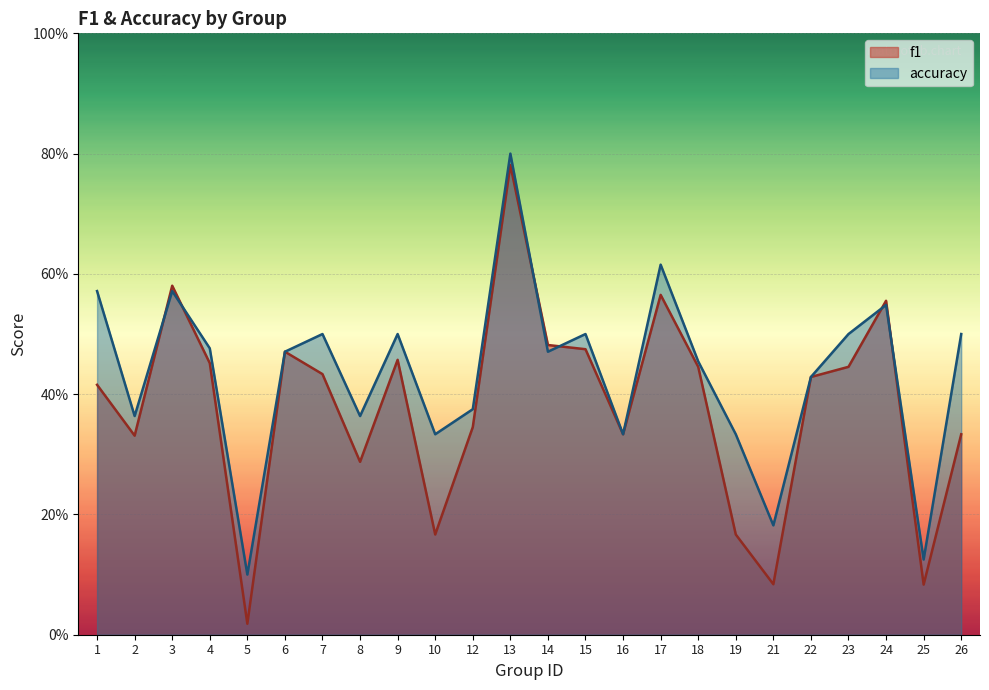

Reading right to left, list all the values displayed in this chart.

f1: 0.3	0.1	0.6	0.4	0.4	0.1	0.2	0.4	0.6	0.3	0.5	0.5	0.8	0.3	0.2	0.5	0.3	0.4	0.5	0.0	0.5	0.6	0.3	0.4
accuracy: 0.5	0.1	0.5	0.5	0.4	0.2	0.3	0.5	0.6	0.3	0.5	0.5	0.8	0.4	0.3	0.5	0.4	0.5	0.5	0.1	0.5	0.6	0.4	0.6